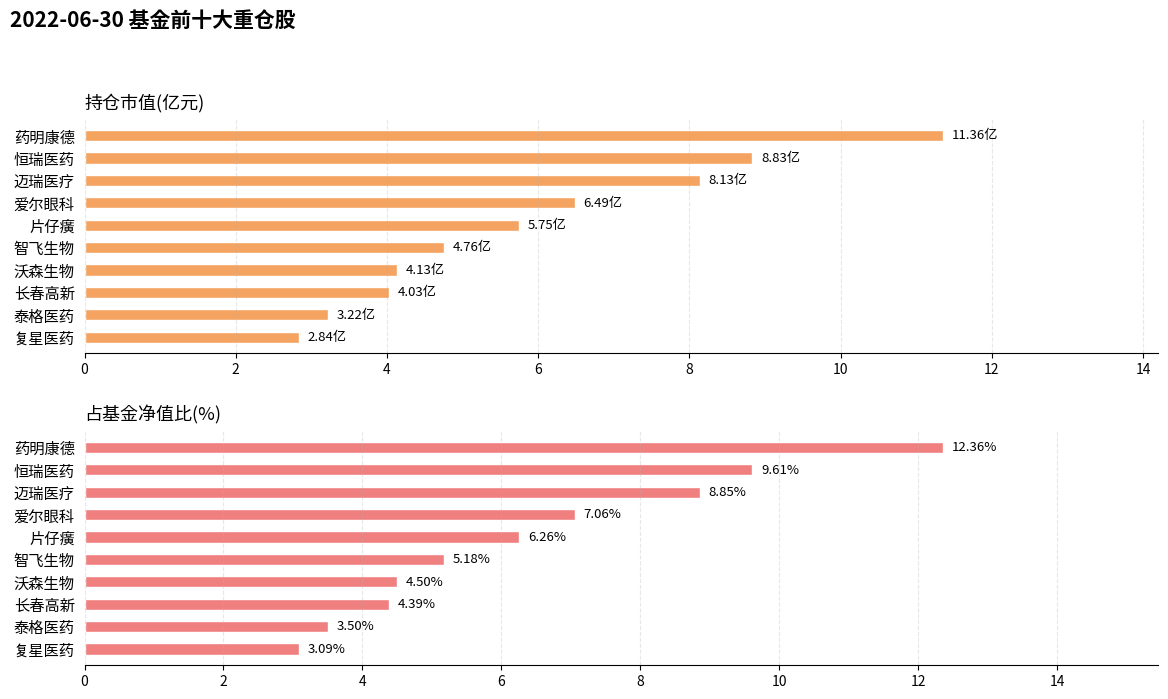

What is the lowest value of the 持仓市值(亿元) series?

2.8